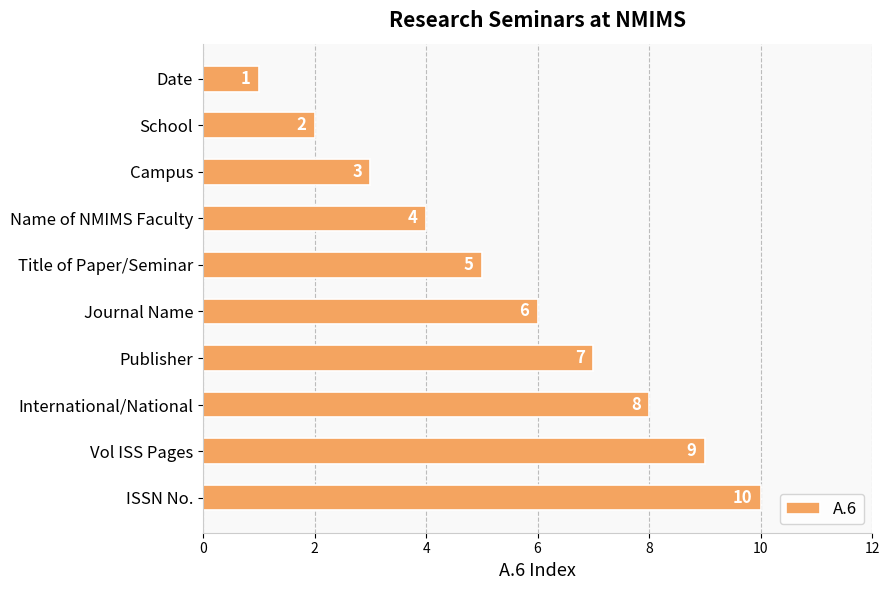

Between ISSN No. and Title of Paper/Seminar, which is larger?

ISSN No.